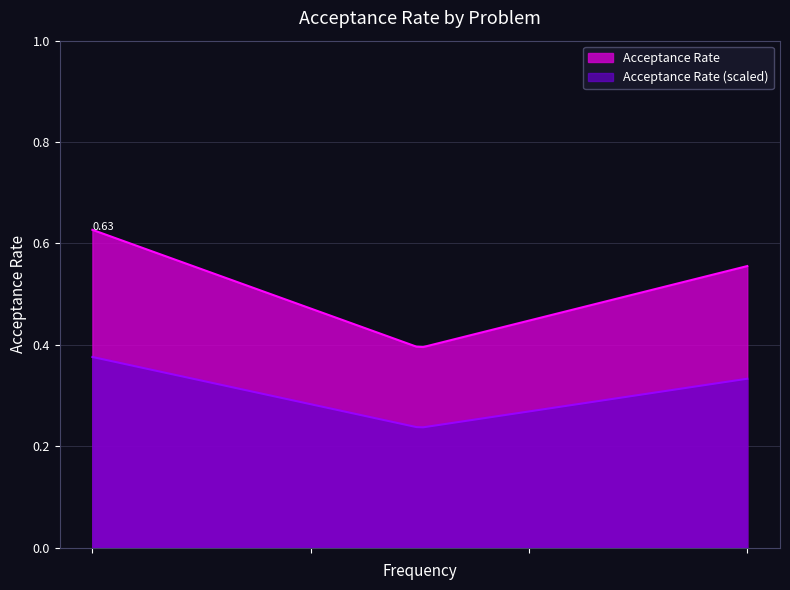

What is the average value?

0.5